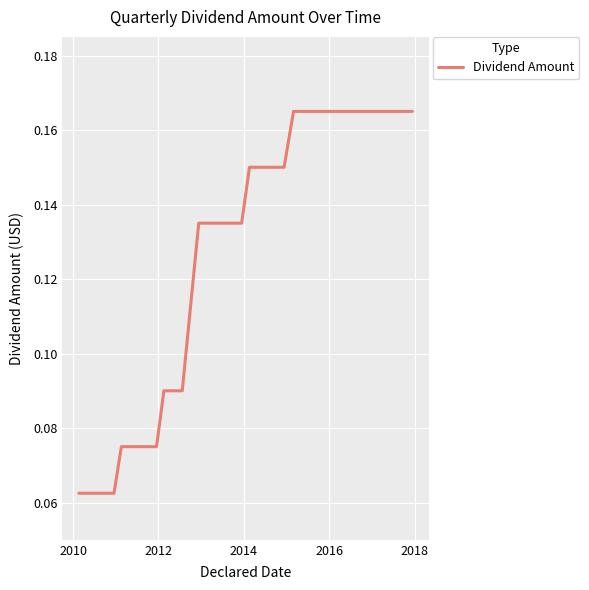

How many lines are shown in the chart?

1